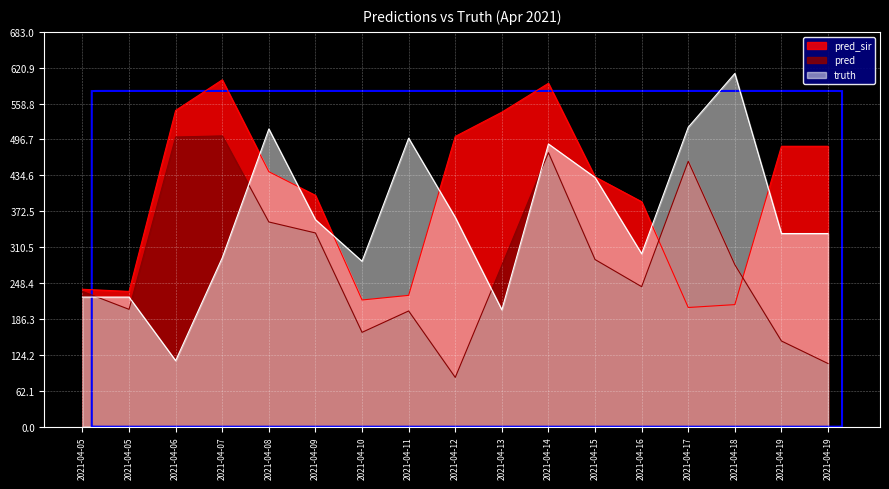

How many series are shown in this chart?

3